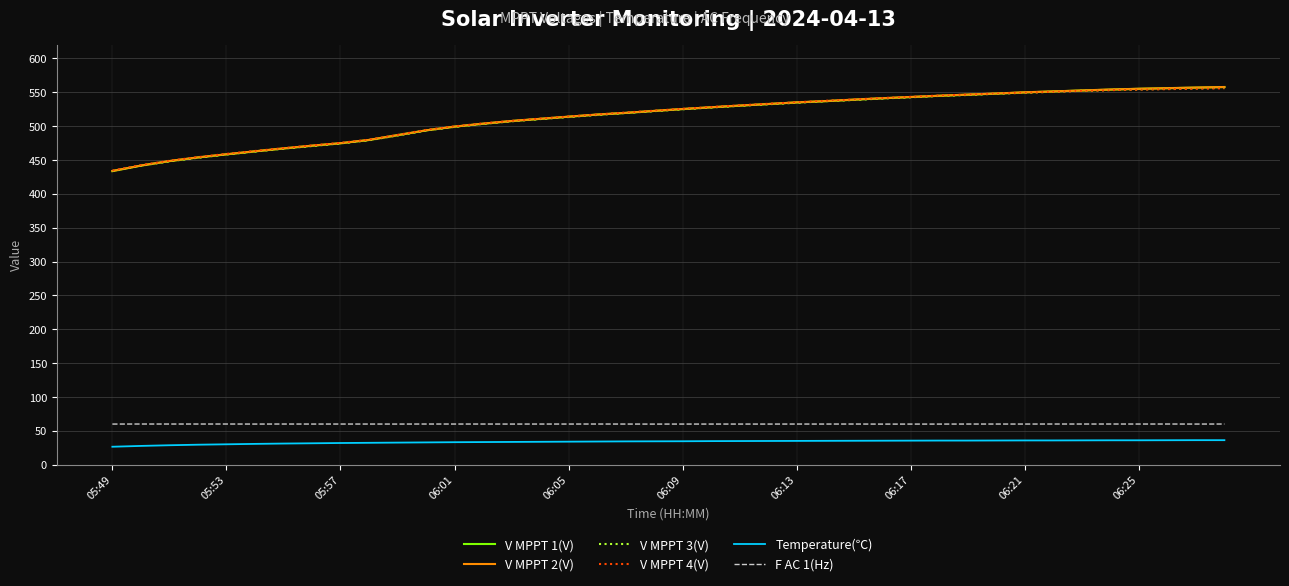

True or false: F AC 1(Hz) and V MPPT 2(V) cross at least once.

False